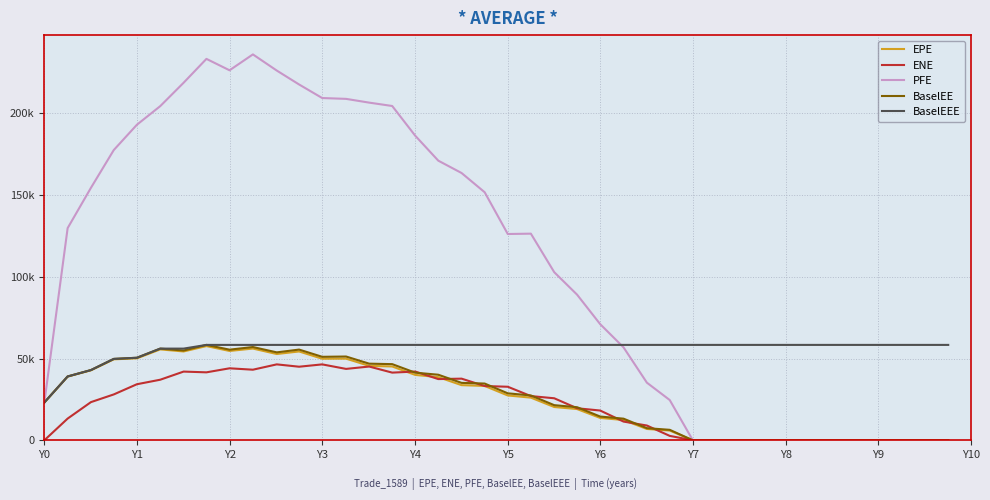

Which series has the largest range (max minus min)?

PFE